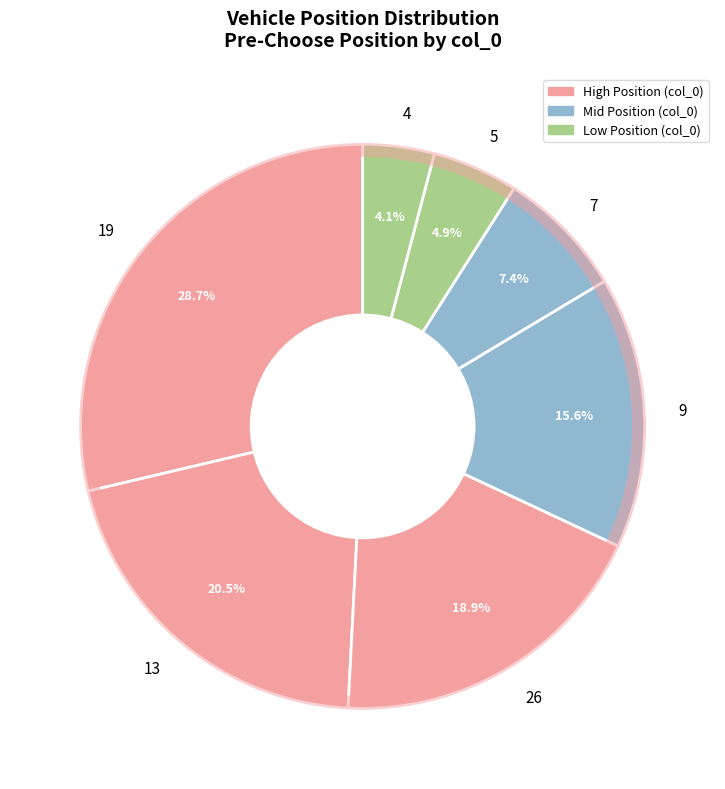

Rank the categories by value from lowest to highest.

4, 5, 7, 9, 26, 13, 19